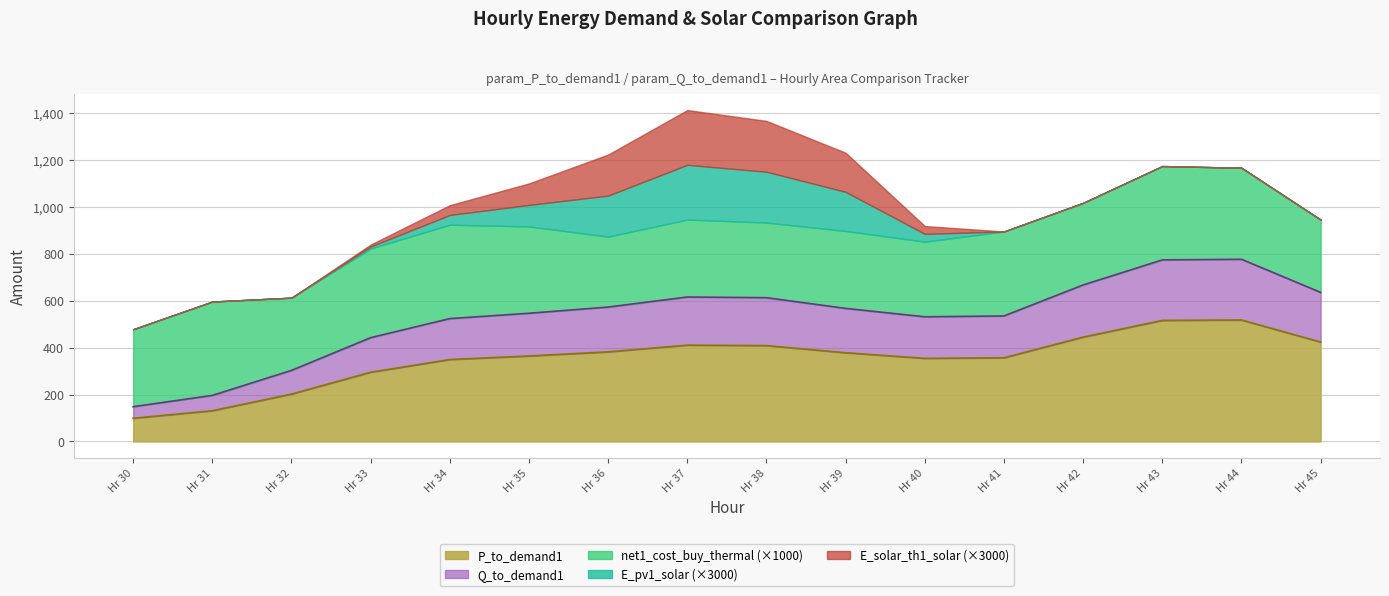

At how many categories does at least one series exceed 342?

13